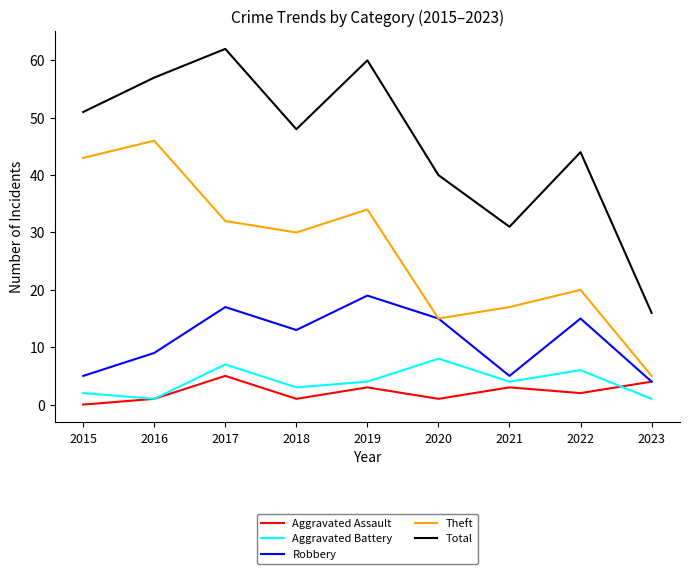

Is it true that Total equals 63 at 2020?

False